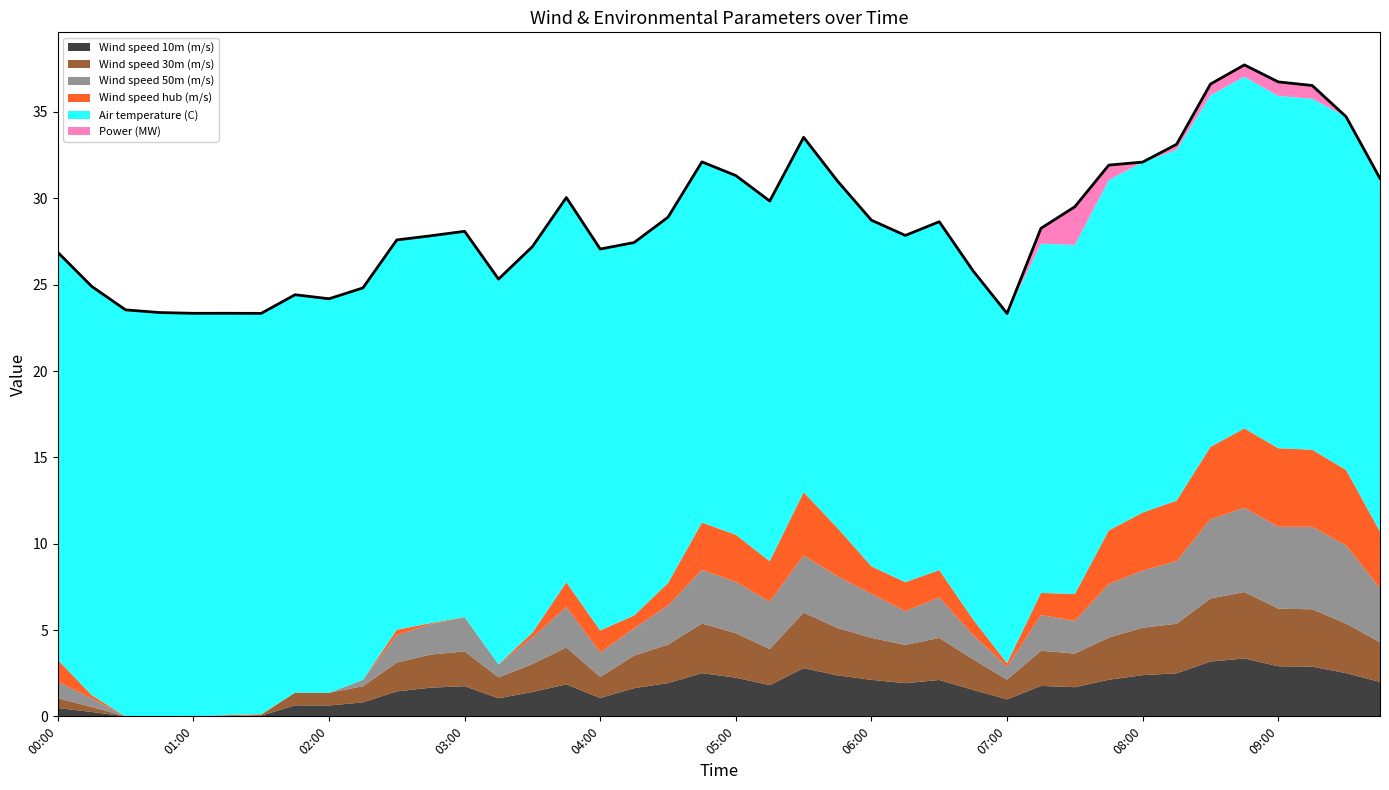

What is the average value of the Wind speed 50m (m/s) series?

2.0